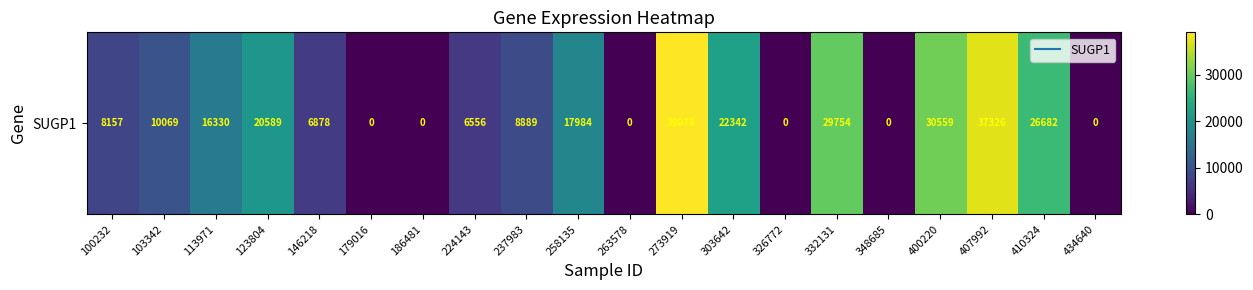

True or false: the data shows 0 at 263578.

True